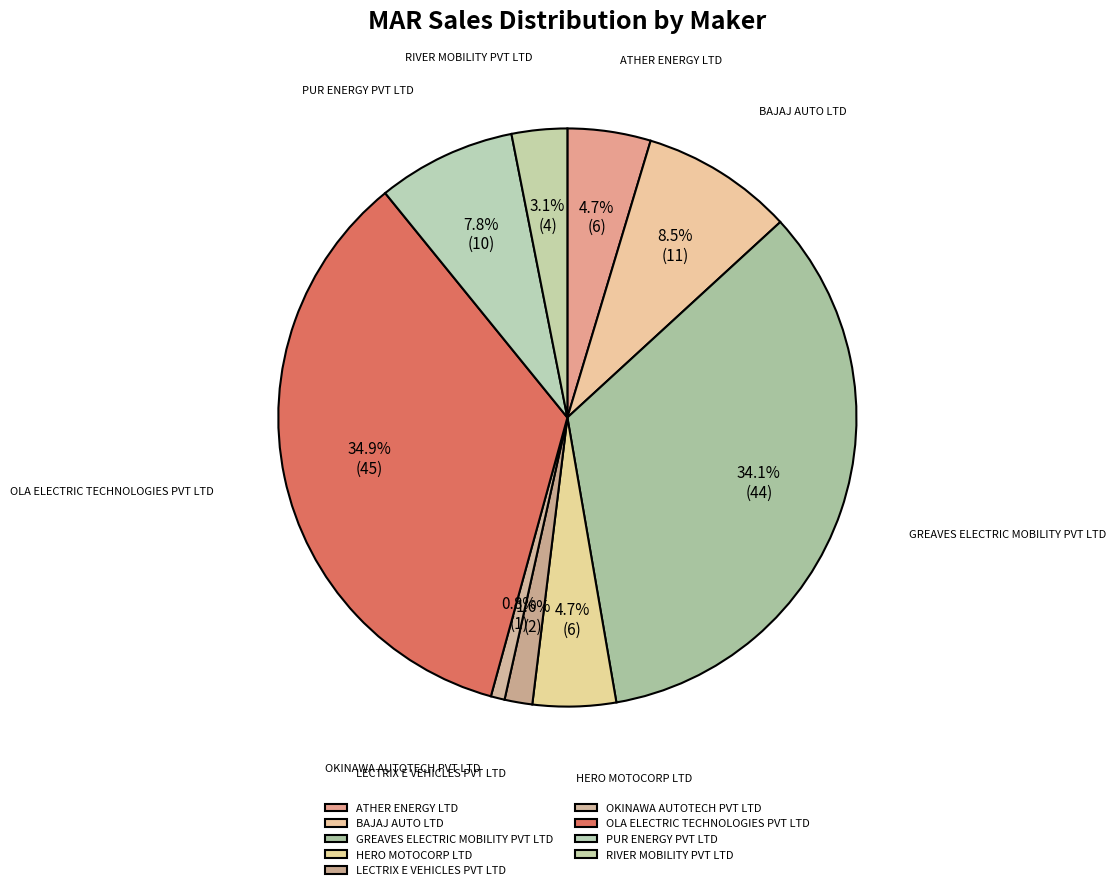

To the nearest percent, what portion does GREAVES ELECTRIC MOBILITY PVT LTD represent?

34%